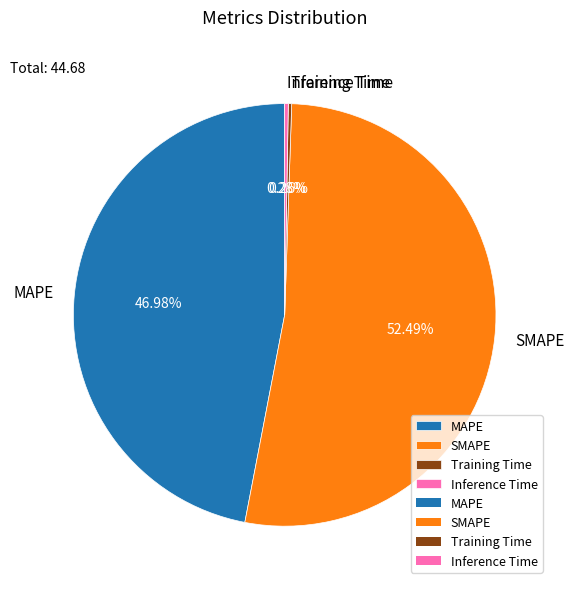

Which slice is the largest?

SMAPE